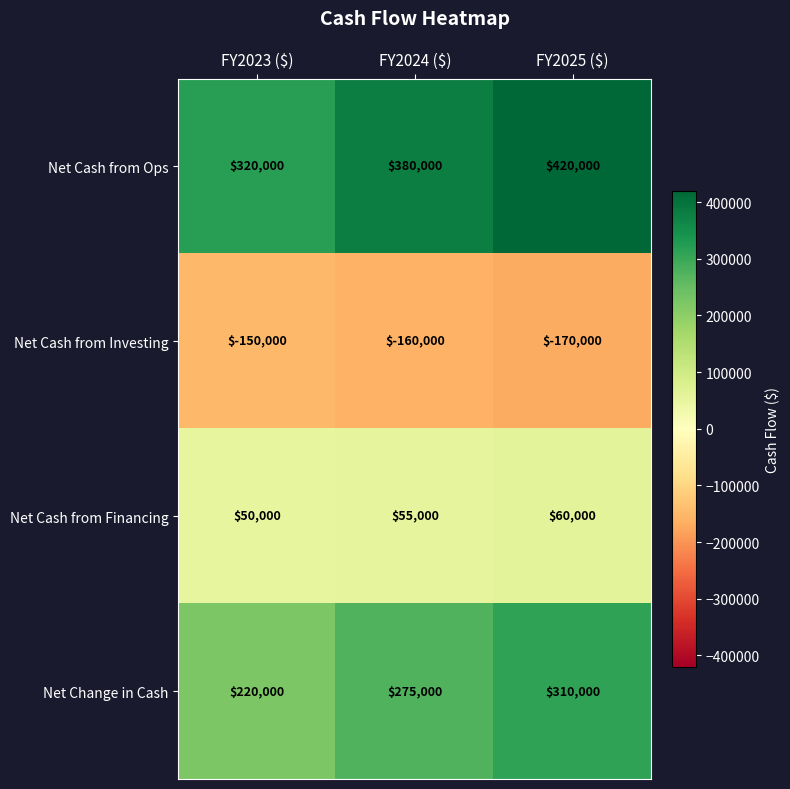

Reading left to right, list all the values displayed in this chart.

Net Cash from Ops: 320000	380000	420000
Net Cash from Investing: -150000	-160000	-170000
Net Cash from Financing: 50000	55000	60000
Net Change in Cash: 220000	275000	310000